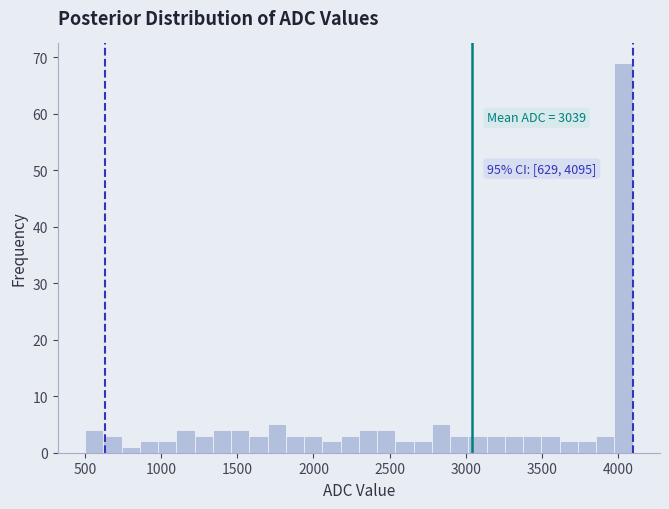

Read against the x-axis, roughly where is the centre of the tallest bar?

4050